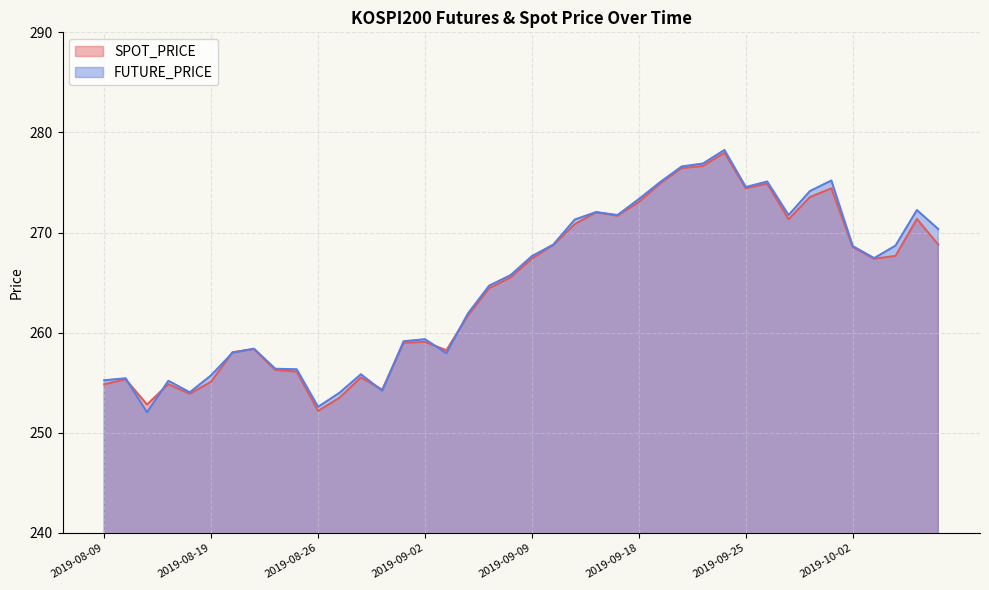

Reading right to left, what are all the values shown in this chart?

SPOT_PRICE: 2019-10-10=268.8	2019-10-08=271.4	2019-10-07=267.7	2019-10-04=267.4	2019-10-02=268.6	2019-10-01=274.4	2019-09-30=273.6	2019-09-27=271.3	2019-09-26=274.9	2019-09-25=274.4	2019-09-24=278.0	2019-09-23=276.6	2019-09-20=276.4	2019-09-19=274.9	2019-09-18=273.1	2019-09-17=271.7	2019-09-16=272.0	2019-09-11=270.8	2019-09-10=268.8	2019-09-09=267.4	2019-09-06=265.5	2019-09-05=264.4	2019-09-04=261.7	2019-09-03=258.2	2019-09-02=259.1	2019-08-30=259.0	2019-08-29=254.3	2019-08-28=255.5	2019-08-27=253.5	2019-08-26=252.2	2019-08-23=256.1	2019-08-22=256.3	2019-08-21=258.4	2019-08-20=258.1	2019-08-19=255.1	2019-08-16=253.9	2019-08-14=254.9	2019-08-13=252.8	2019-08-12=255.3	2019-08-09=254.8
FUTURE_PRICE: 2019-10-10=270.4	2019-10-08=272.2	2019-10-07=268.7	2019-10-04=267.4	2019-10-02=268.6	2019-10-01=275.2	2019-09-30=274.1	2019-09-27=271.8	2019-09-26=275.1	2019-09-25=274.6	2019-09-24=278.2	2019-09-23=276.9	2019-09-20=276.6	2019-09-19=275.1	2019-09-18=273.4	2019-09-17=271.8	2019-09-16=272.1	2019-09-11=271.3	2019-09-10=268.8	2019-09-09=267.6	2019-09-06=265.8	2019-09-05=264.7	2019-09-04=261.9	2019-09-03=257.9	2019-09-02=259.4	2019-08-30=259.1	2019-08-29=254.2	2019-08-28=255.8	2019-08-27=254.0	2019-08-26=252.6	2019-08-23=256.4	2019-08-22=256.4	2019-08-21=258.4	2019-08-20=258.0	2019-08-19=255.8	2019-08-16=254.1	2019-08-14=255.2	2019-08-13=252.1	2019-08-12=255.4	2019-08-09=255.2